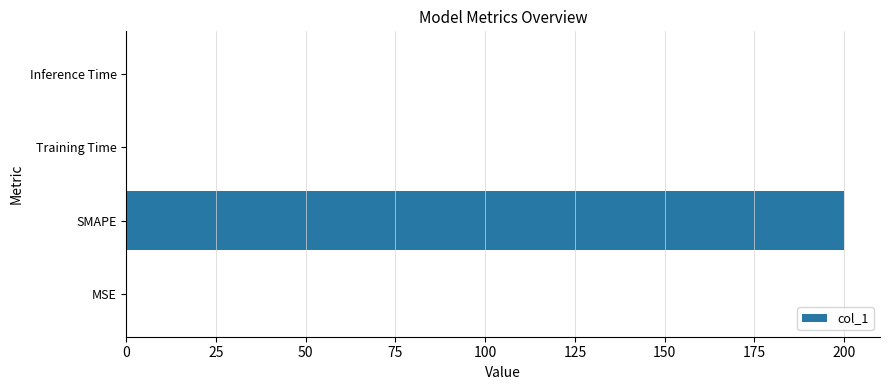

At which category does the chart reach its peak across all series?

SMAPE